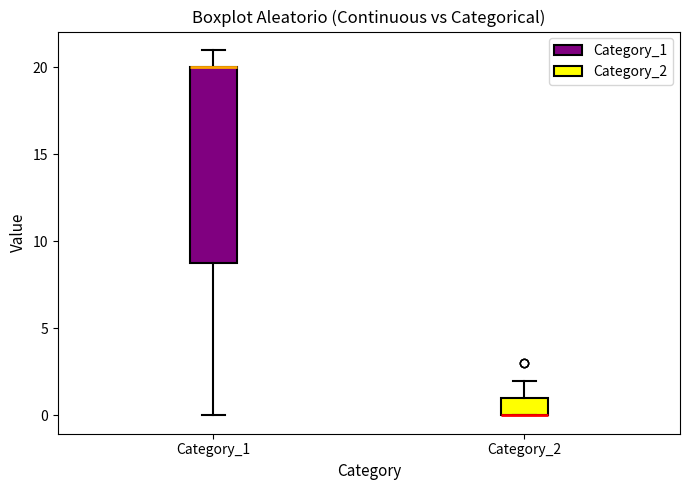

Reading left to right, transcribe this box plot: for each box, give where its median line is, the range the box spans, and where its two whiskers end, as read against the y-axis. The values are not printed on the chart, so give them approximately, as read against the axis.

Category_1: median 20 (drawn on the box's upper edge), box 9 to 20, whiskers 0 to 21
Category_2: median 0 (drawn on the box's lower edge), box 0 to 1, whiskers 0 to 2